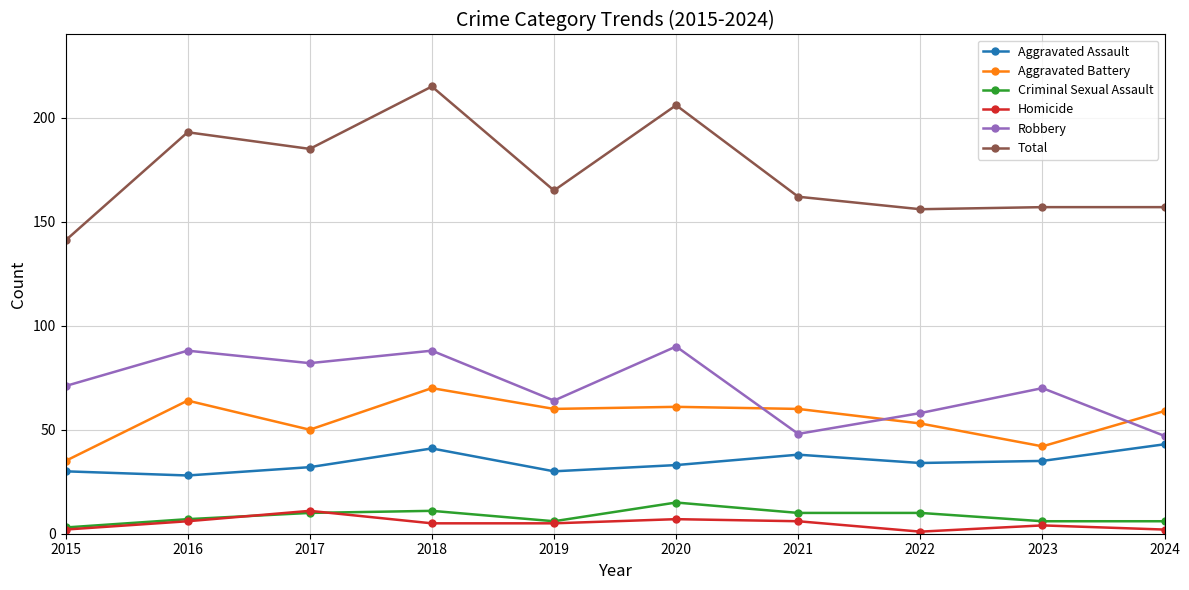

At which label does Homicide first exceed 5?

2016